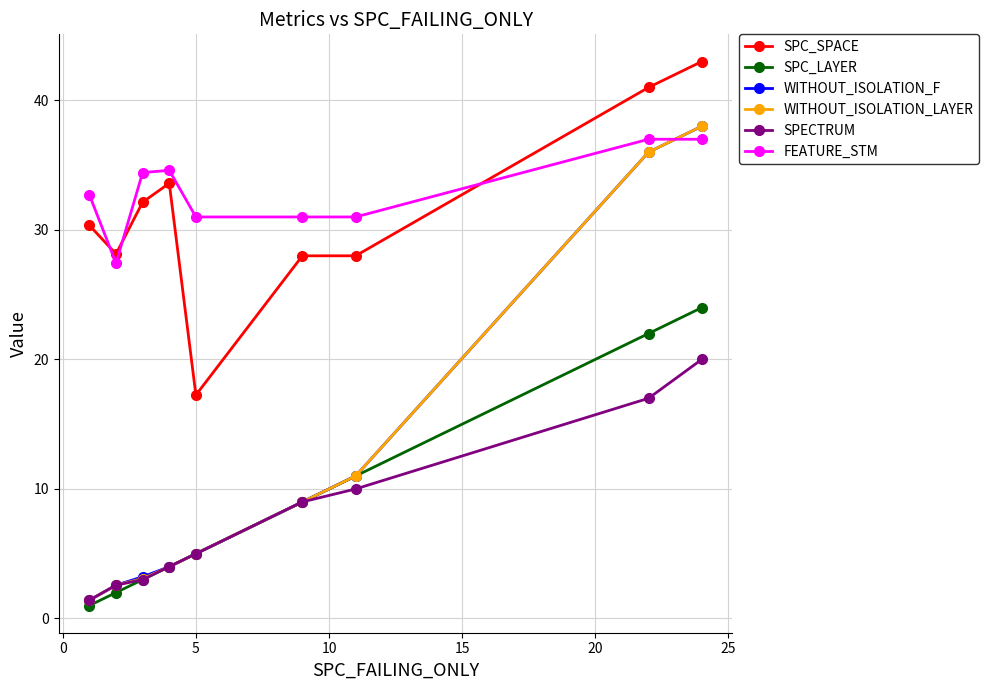

Does the chart display data point markers on the line(s)?

Yes